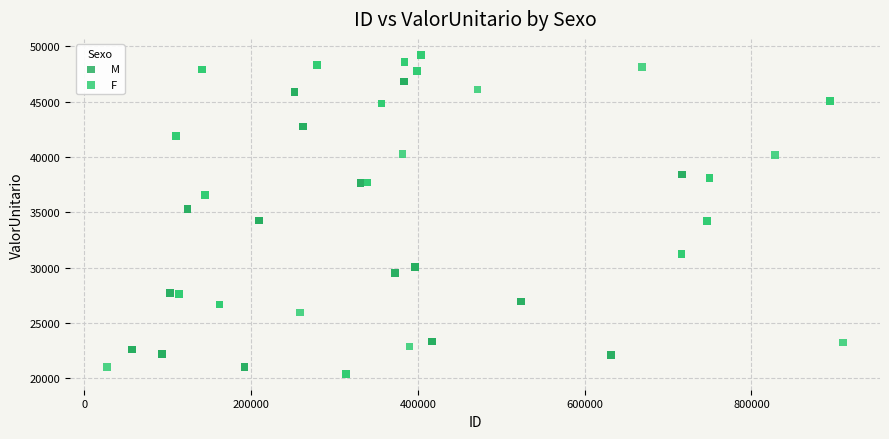

Which series contains the highest Y value?

F